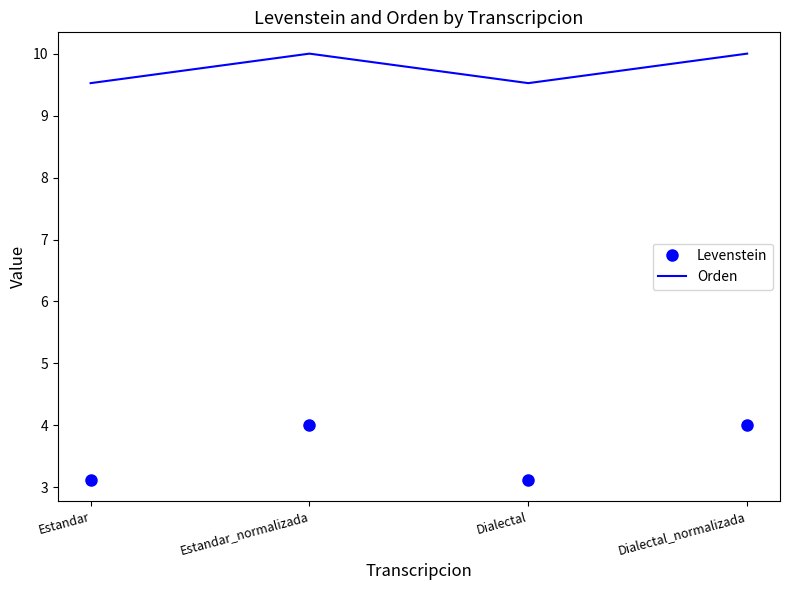

List the series in order of their overall mean, highest first.

Orden, Levenstein